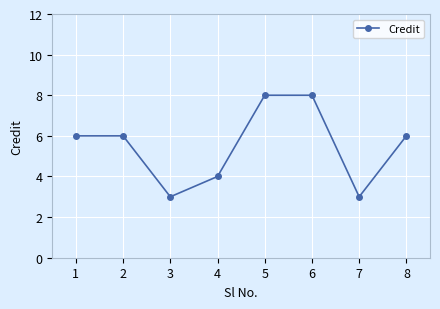

How many interior local valleys (lower than both neighbors) does the data have?

2